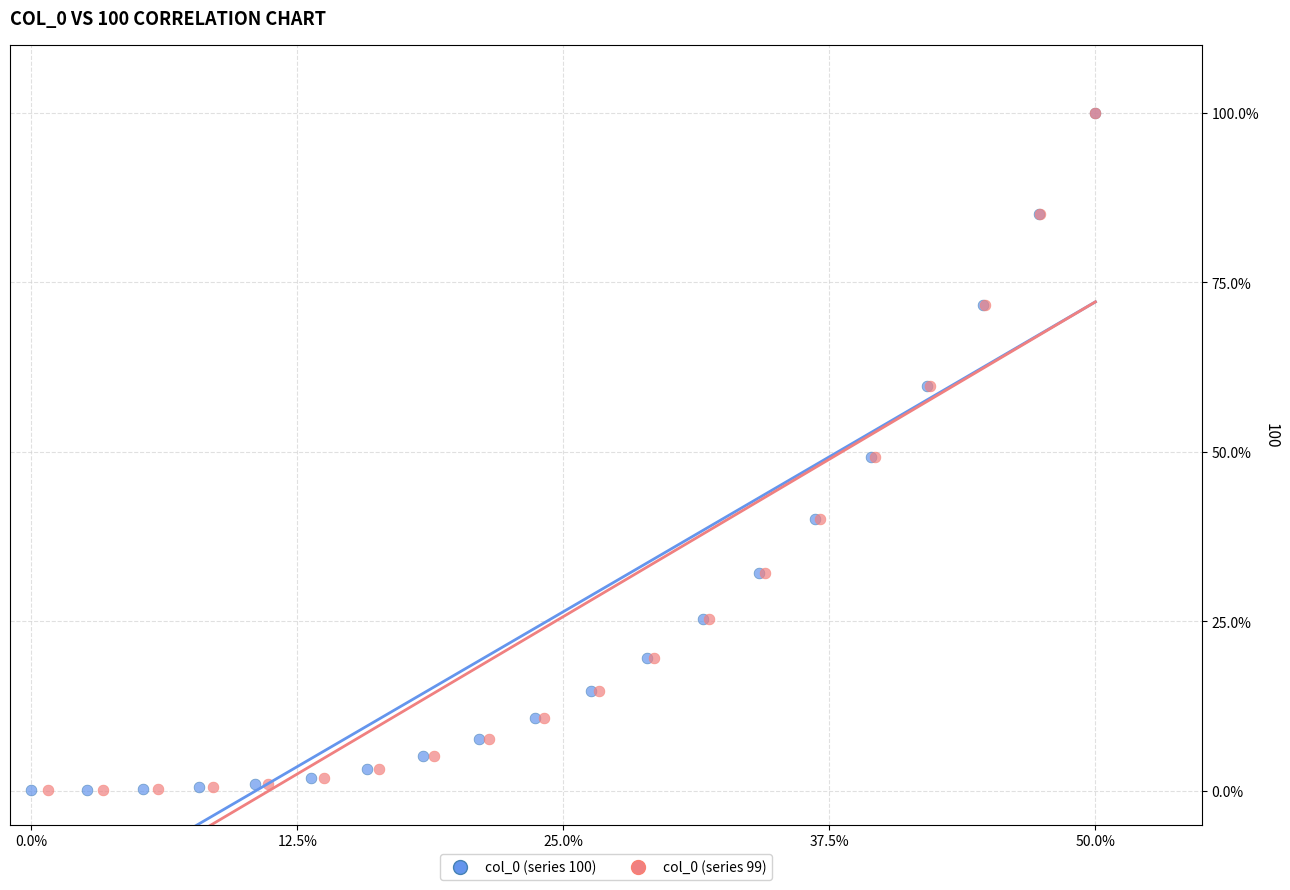

What are all the series names shown in the legend?

col_0 (series 100), col_0 (series 99)